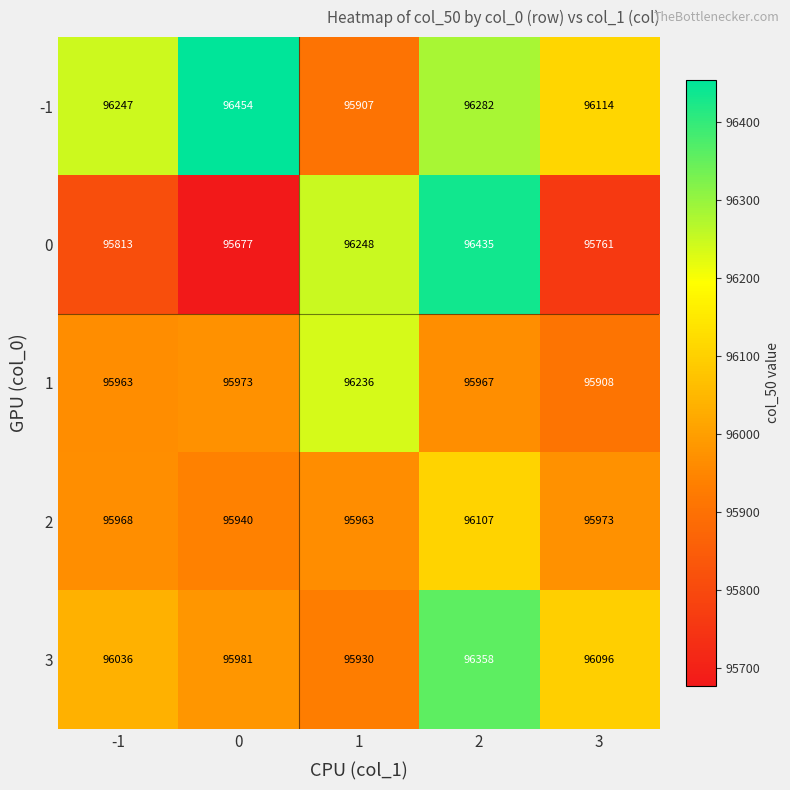

What is the difference between the highest and lowest values at 3?

353